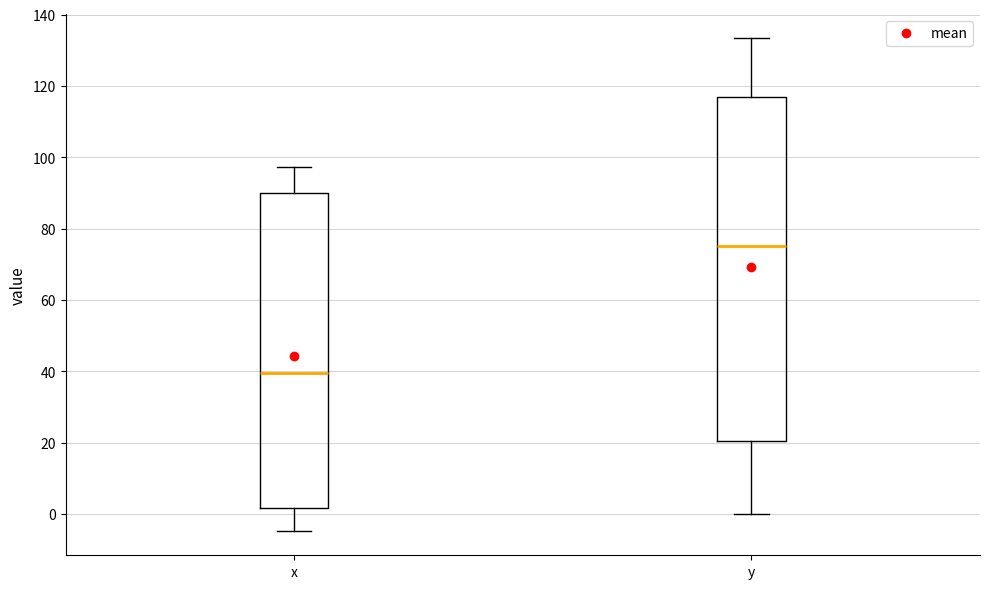

Reading left to right, transcribe this box plot: for each box, give where its median line is, the range the box spans, and where its two whiskers end, as read against the y-axis. The values are not printed on the chart, so give them approximately, as read against the axis.

x: median 40, box 2 to 90, whiskers -4 to 98
y: median 76, box 20 to 118, whiskers 0 to 134